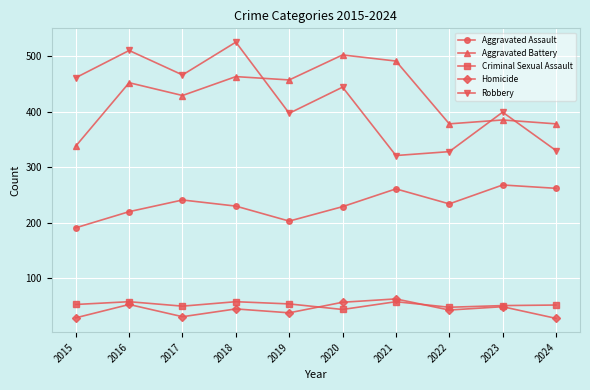

At how many categories does at least one series exceed 108?

10